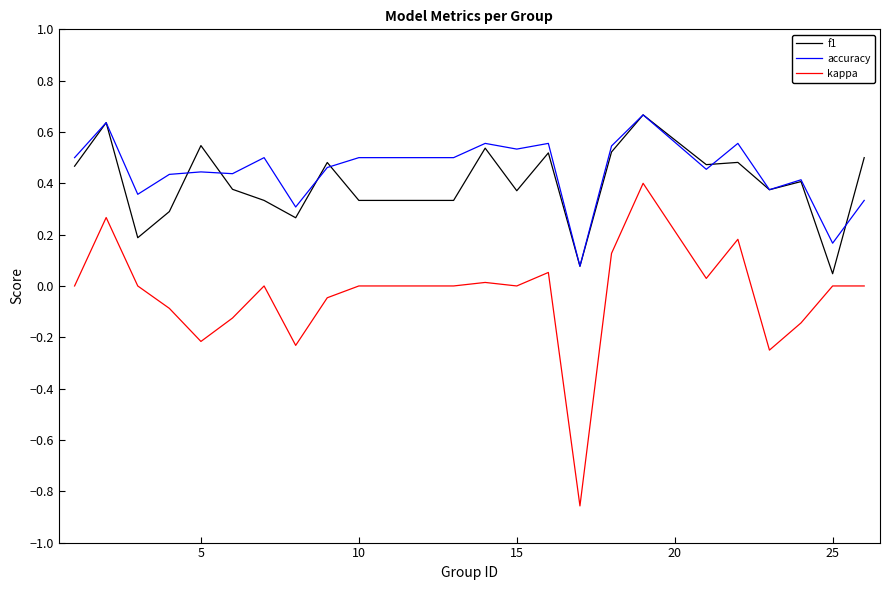

True or false: kappa and accuracy intersect in this chart.

False